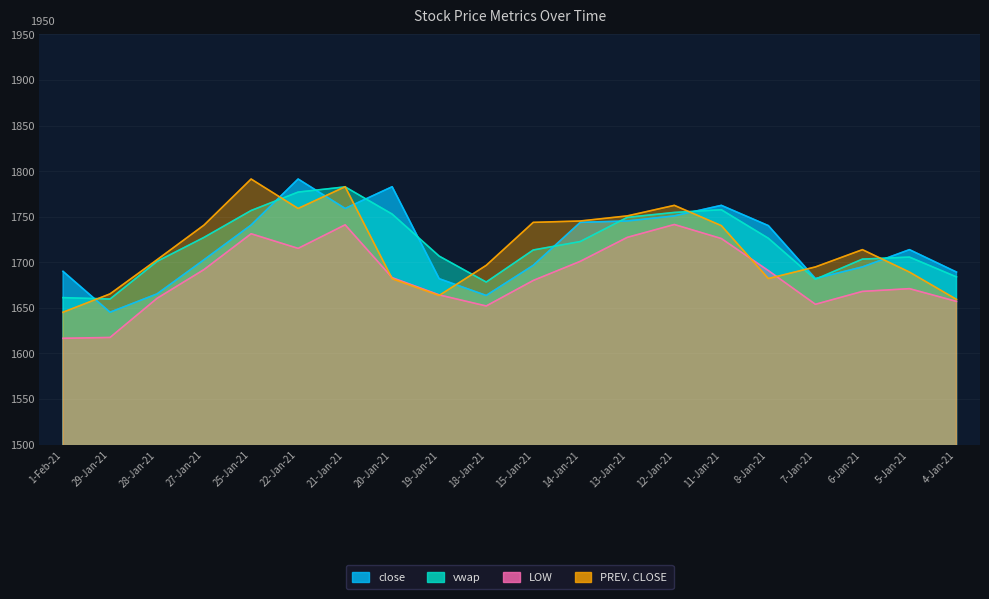

Which series has the largest total across all categories?

vwap